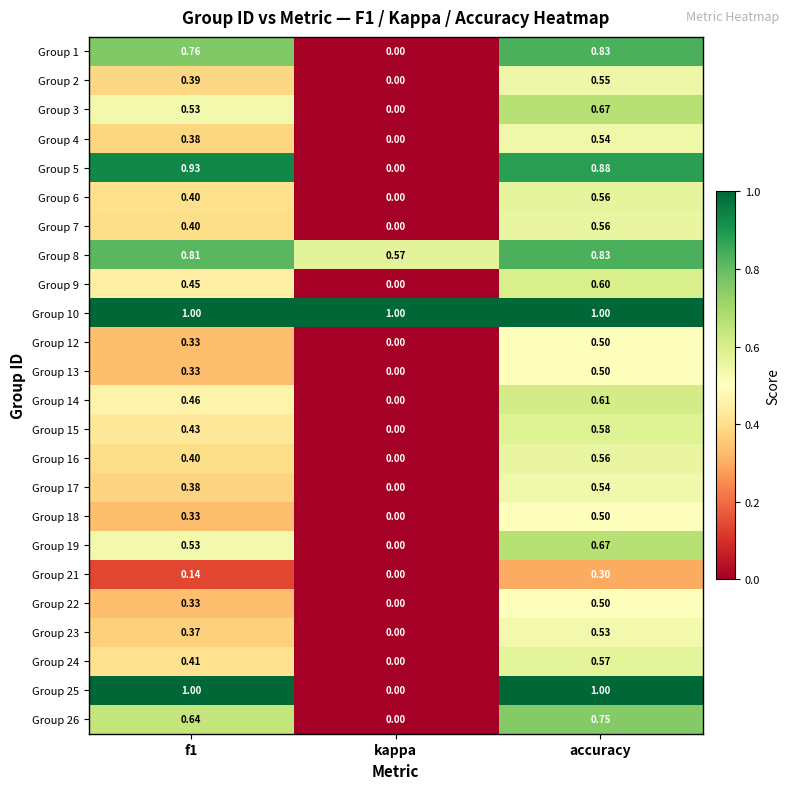

Which series has the widest spread of values?

Group 25